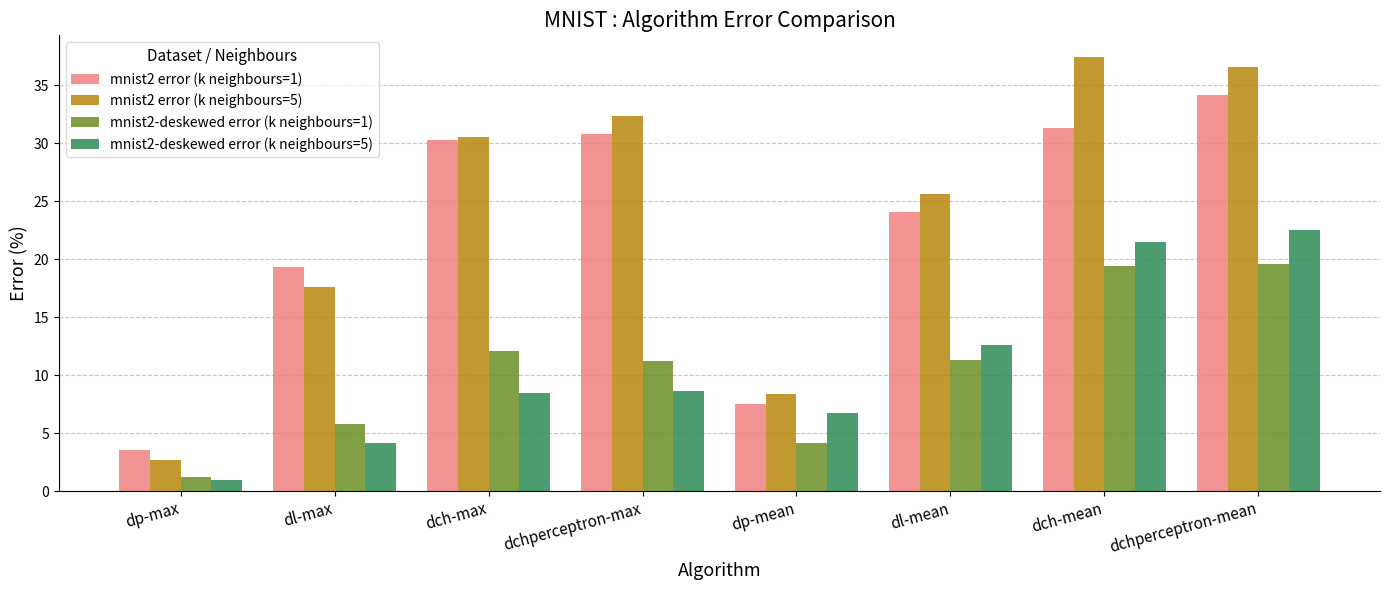

Which series has the largest range (max minus min)?

mnist2 error (k neighbours=5)